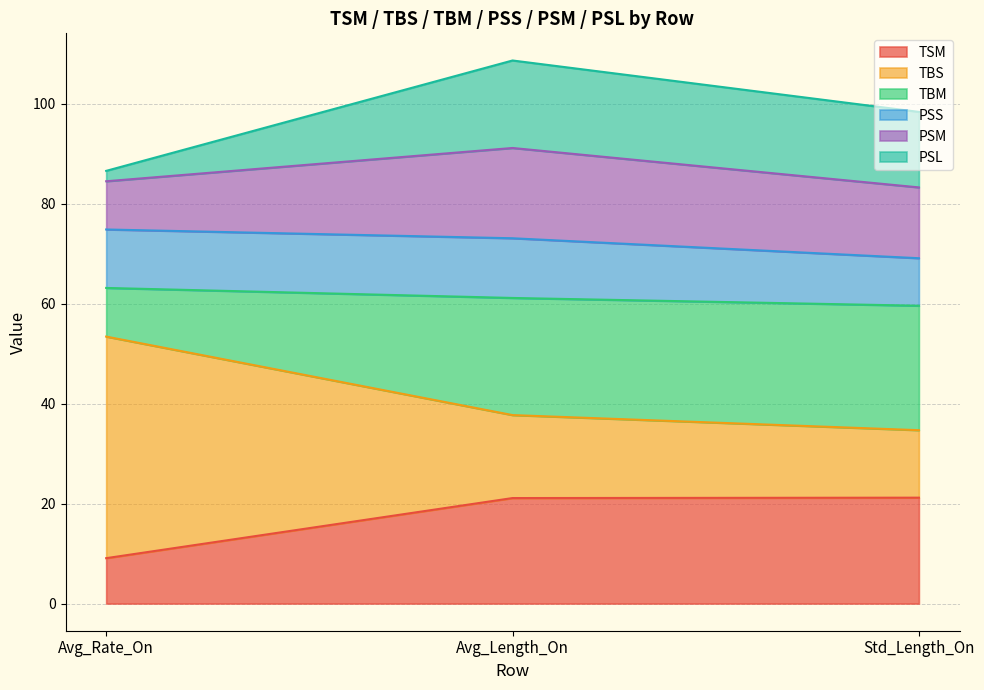

What is the difference between the second highest and minimum values in the TBS series?

3.0